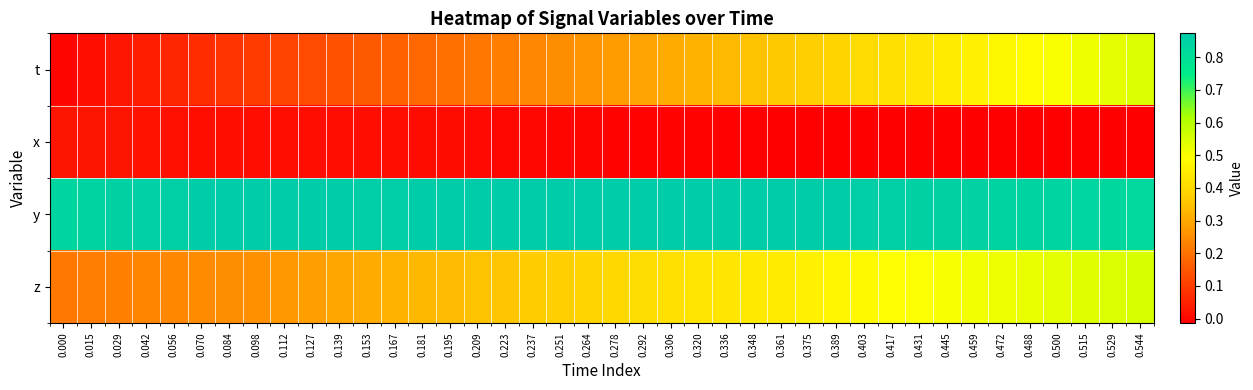

What is the total value across all series at 0.529?

1.9